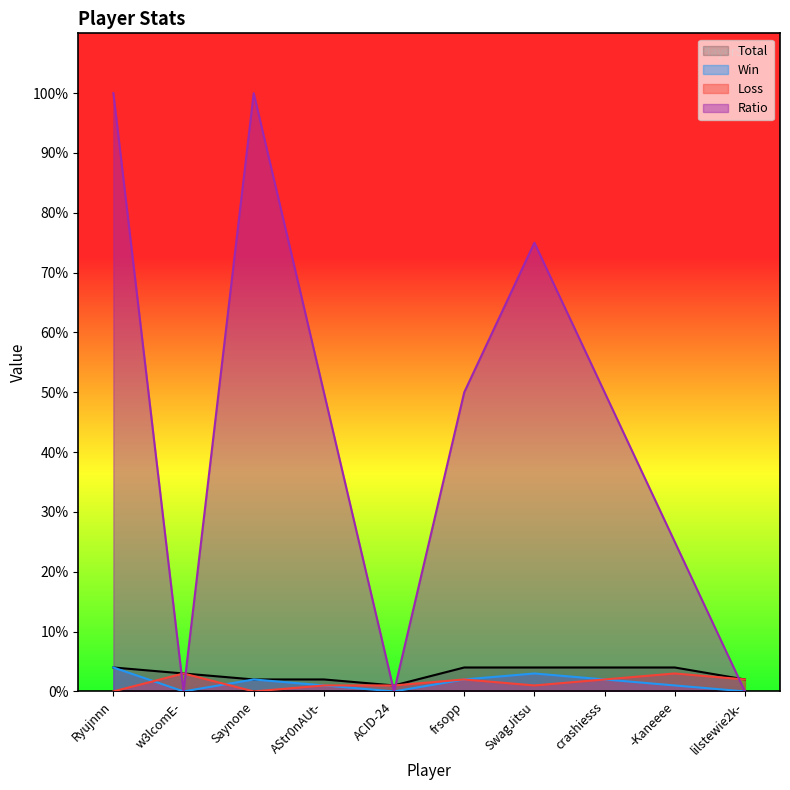

At which label is Ratio closest to 50?

AStr0nAUt-